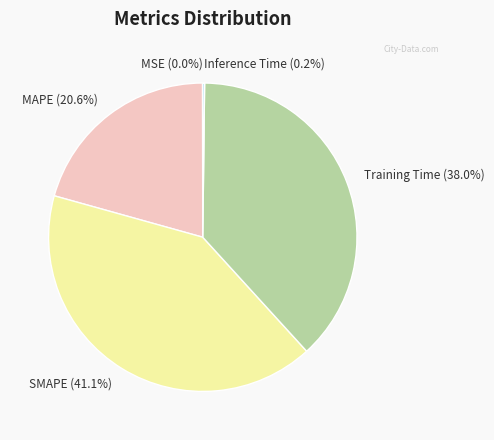

What percentage is the SMAPE slice, to the nearest percent?

41%